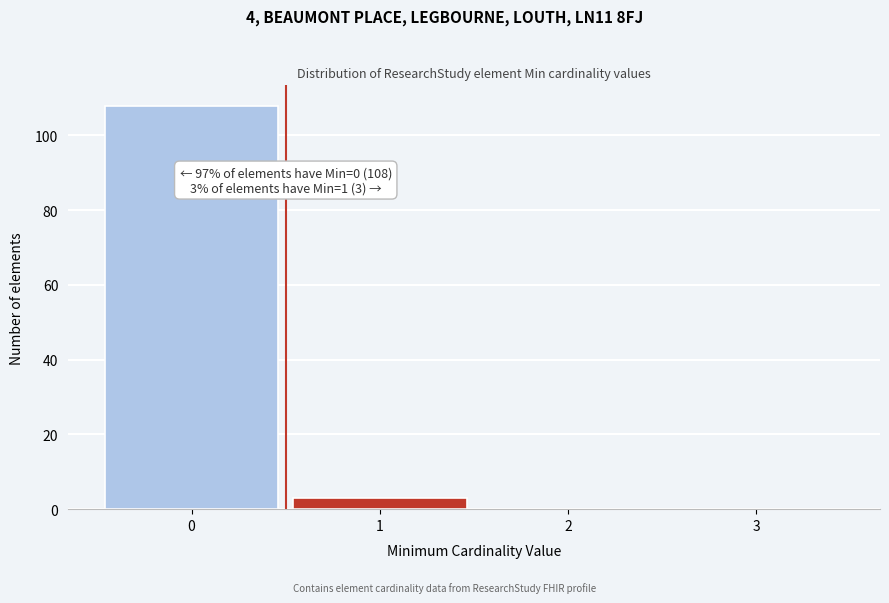

Over which range of the x-axis is the bar tallest?

-0.5 to 0.5